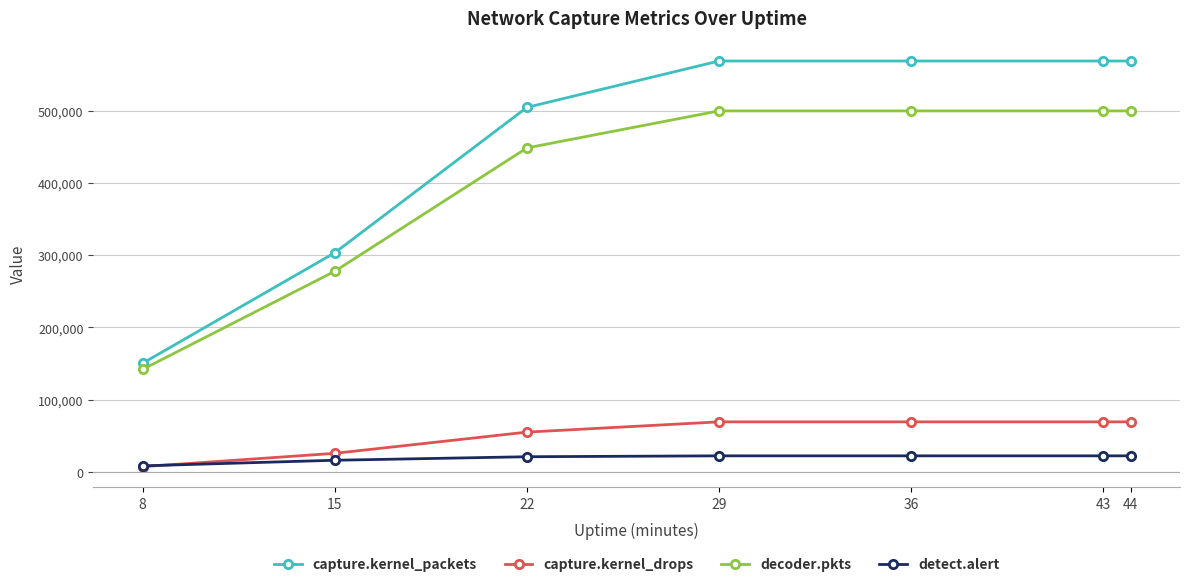

What is the average value of the capture.kernel_drops series?

51974